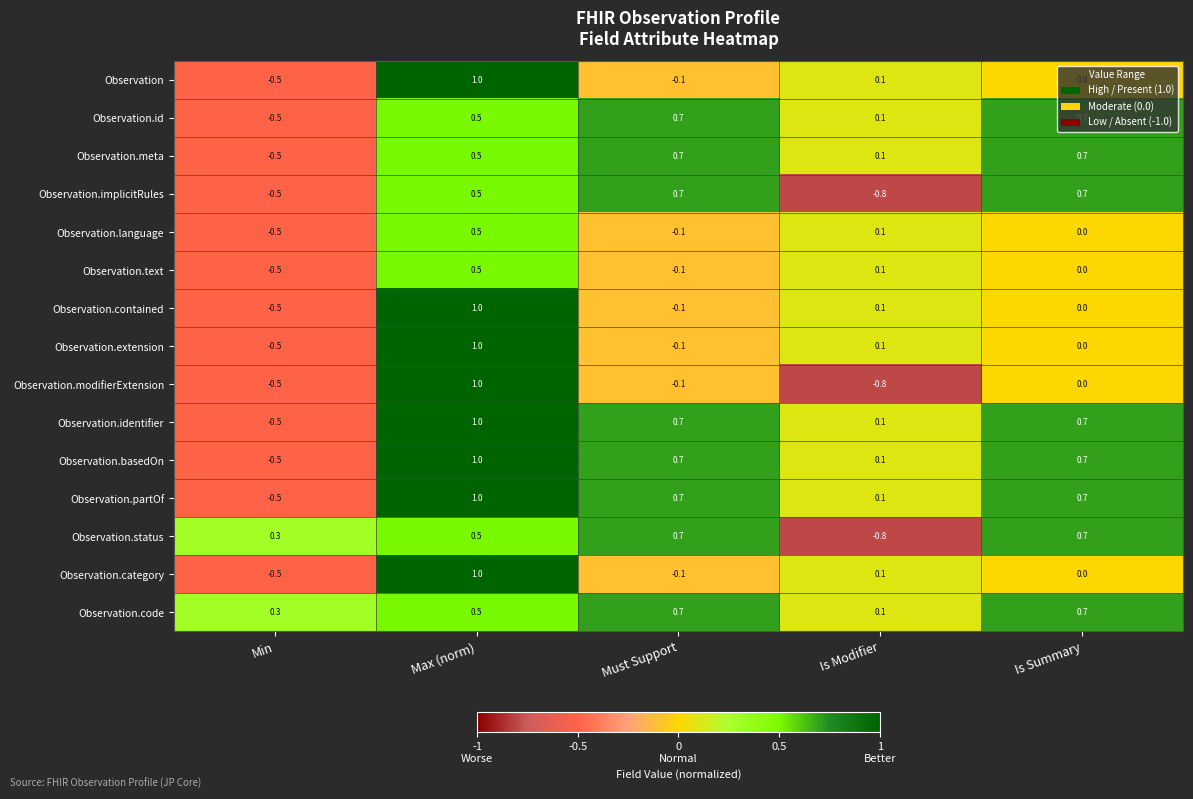

What is the minimum value shown in the chart?

-0.8